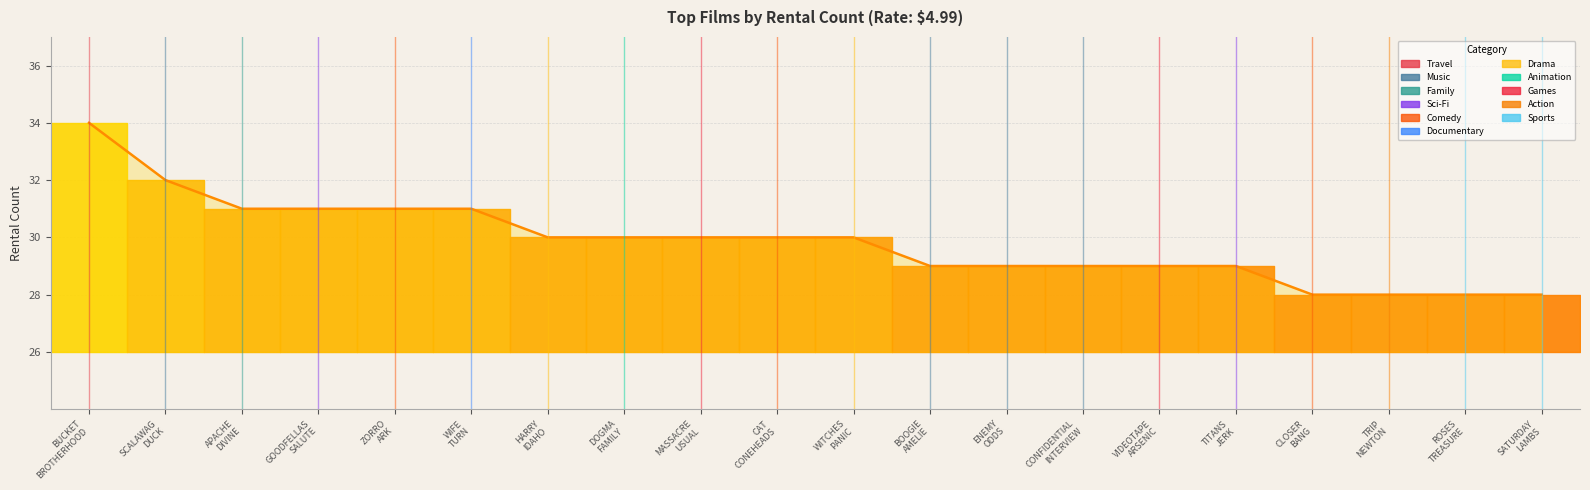

What is the label of the 11th point from the left?

WITCHES PANIC